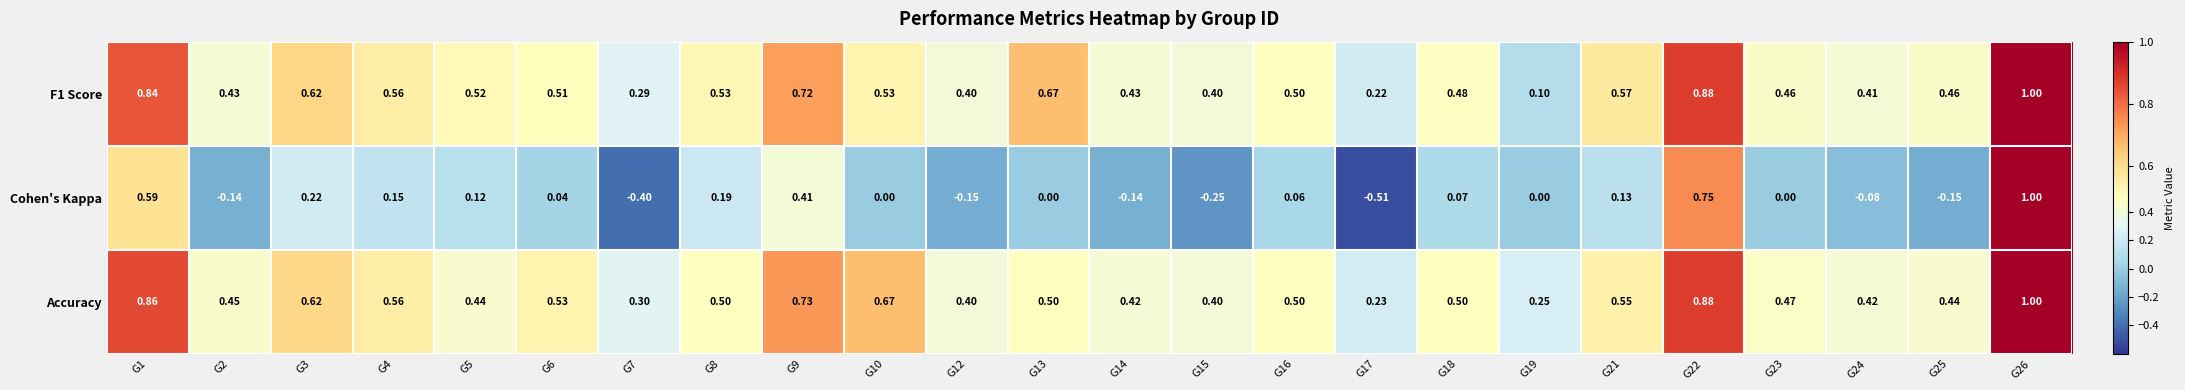

Which series has the largest range (max minus min)?

Cohen's Kappa